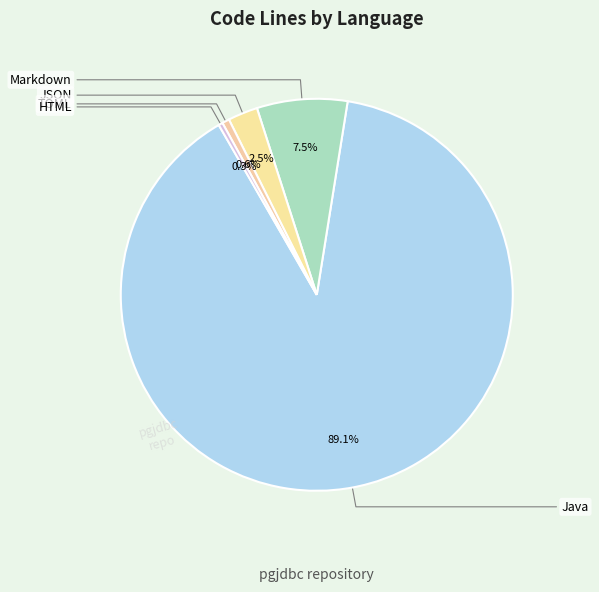

Count the number of slices in the pie.

5